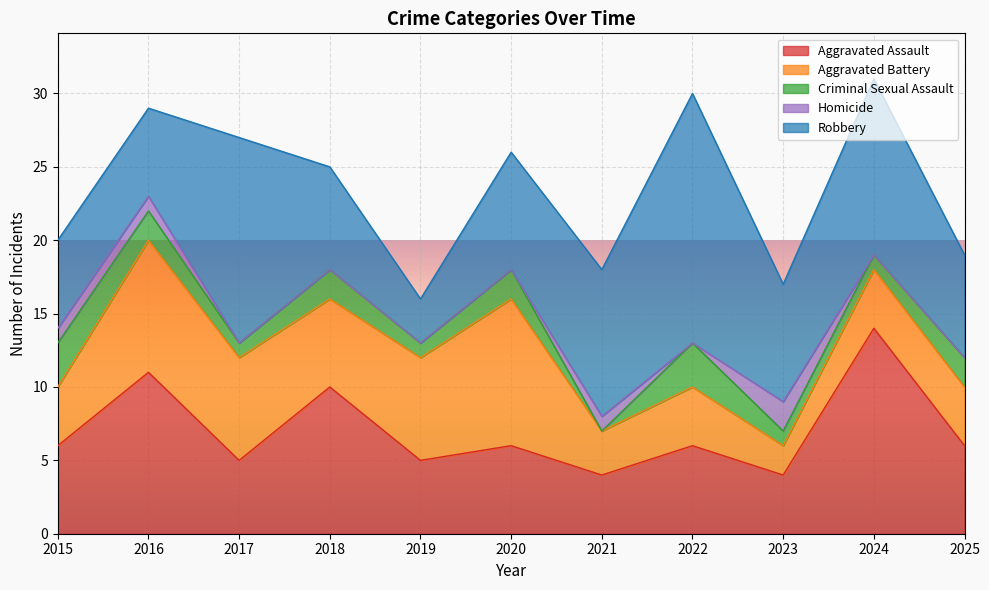

Reading left to right, transcribe all the data shown in this chart.

Aggravated Assault: 2015=6	2016=11	2017=5	2018=10	2019=5	2020=6	2021=4	2022=6	2023=4	2024=14	2025=6
Aggravated Battery: 2015=4	2016=9	2017=7	2018=6	2019=7	2020=10	2021=3	2022=4	2023=2	2024=4	2025=4
Criminal Sexual Assault: 2015=3	2016=2	2017=1	2018=2	2019=1	2020=2	2021=0	2022=3	2023=1	2024=1	2025=2
Homicide: 2015=1	2016=1	2017=0	2018=0	2019=0	2020=0	2021=1	2022=0	2023=2	2024=0	2025=0
Robbery: 2015=6	2016=6	2017=14	2018=7	2019=3	2020=8	2021=10	2022=17	2023=8	2024=12	2025=7